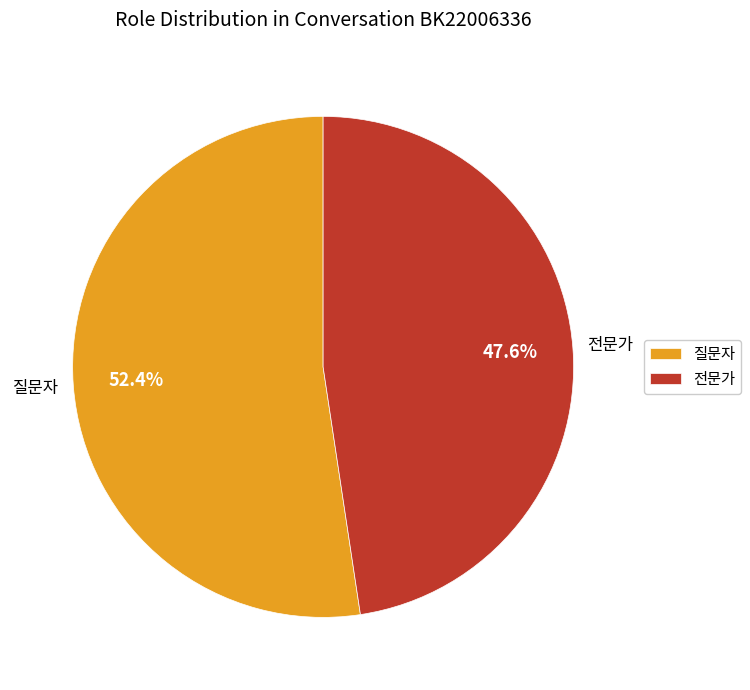

Count the number of slices in the pie.

2